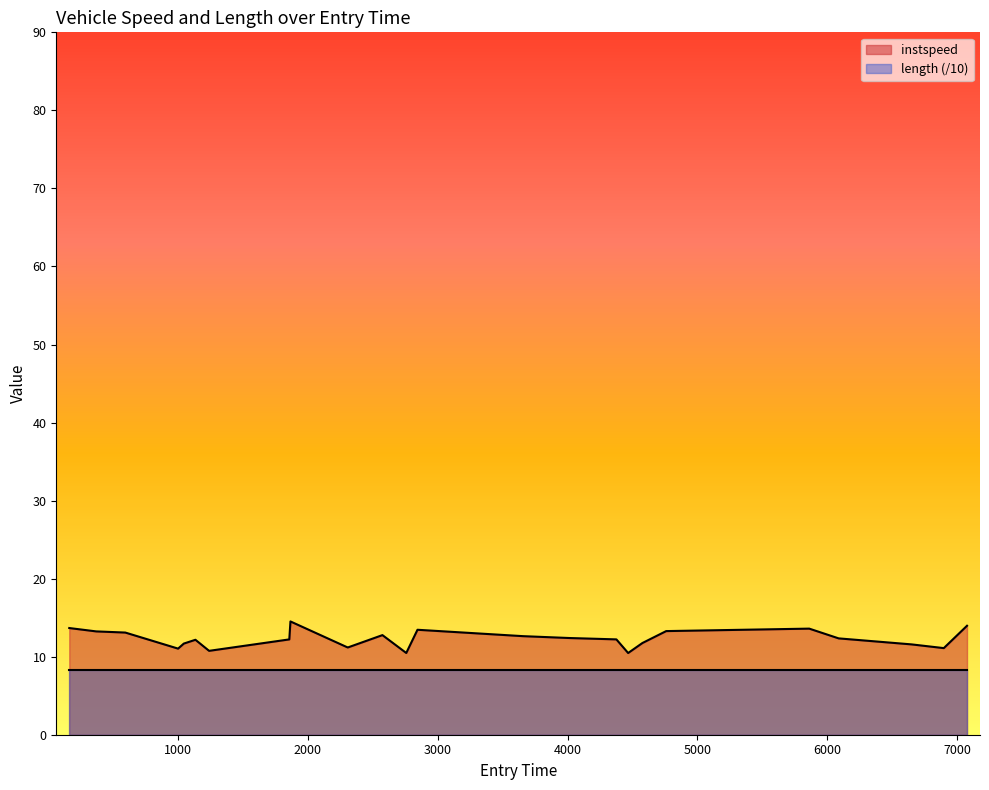

What is the minimum value shown in the chart?

8.3